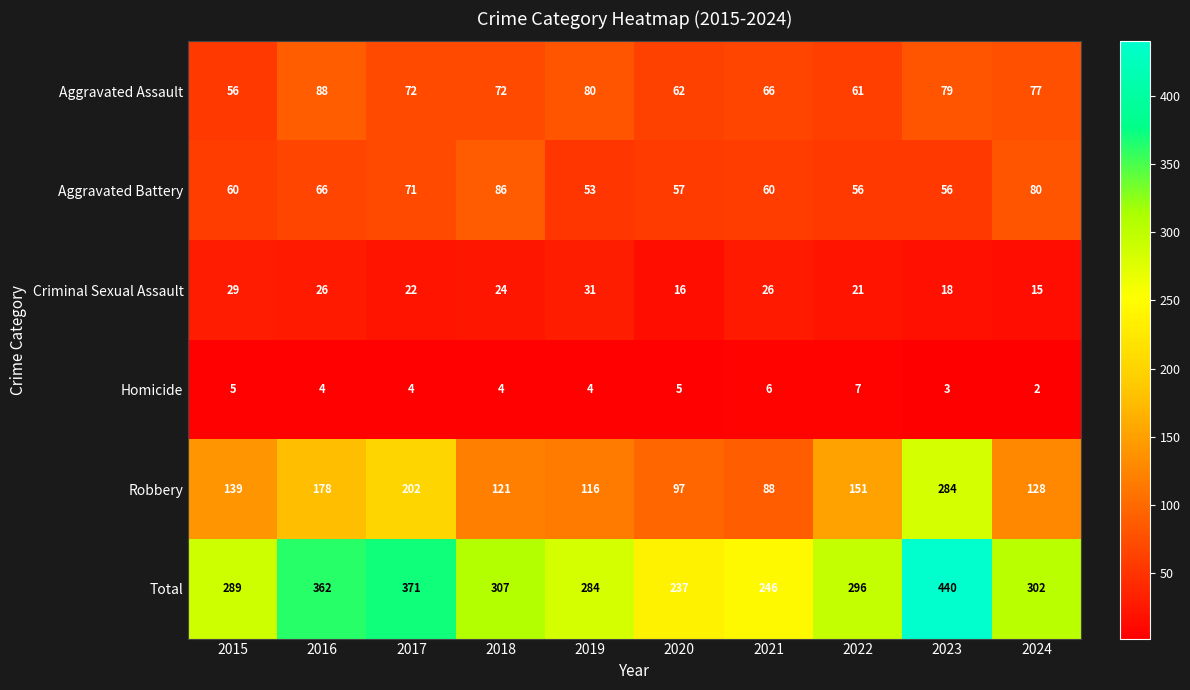

Rank the series by their maximum value, from lowest to highest.

Homicide, Criminal Sexual Assault, Aggravated Battery, Aggravated Assault, Robbery, Total